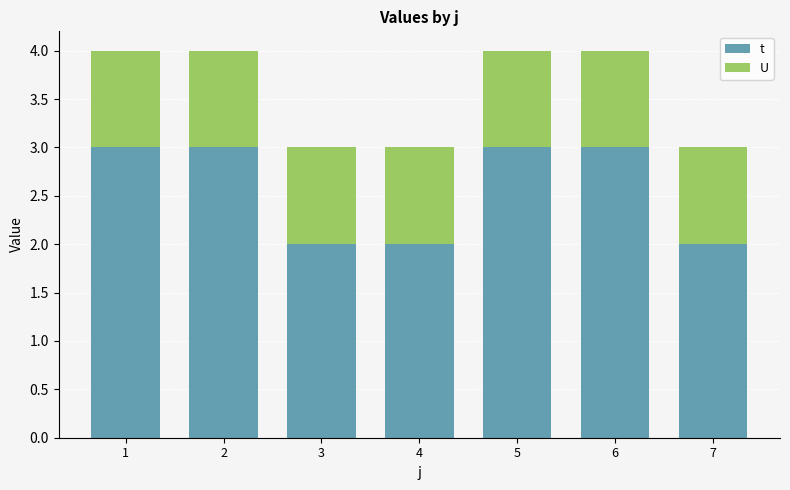

What is the sum of the t values at 3 and 1?

5